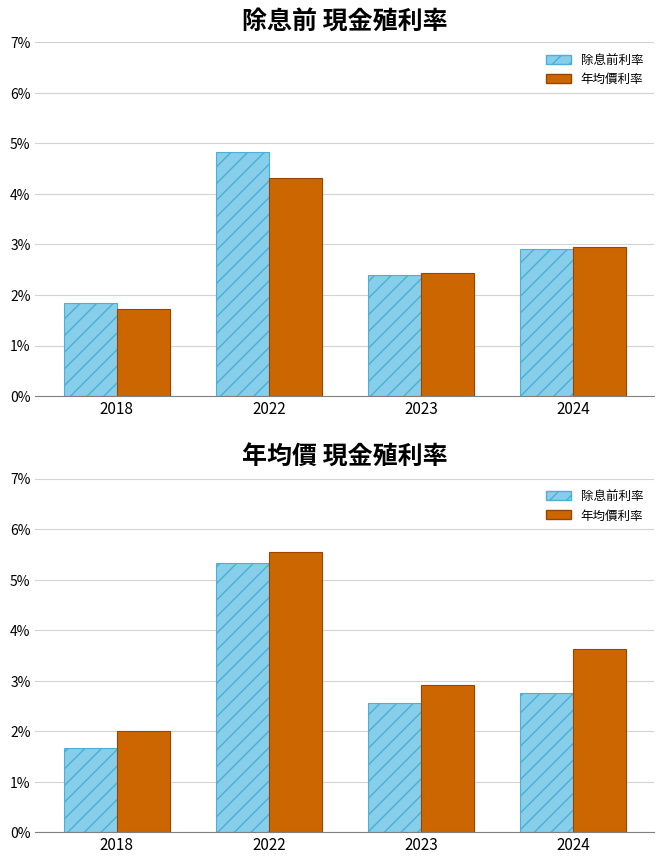

The value of 除息前利率 at 2018 is 2.2. True or false?

False